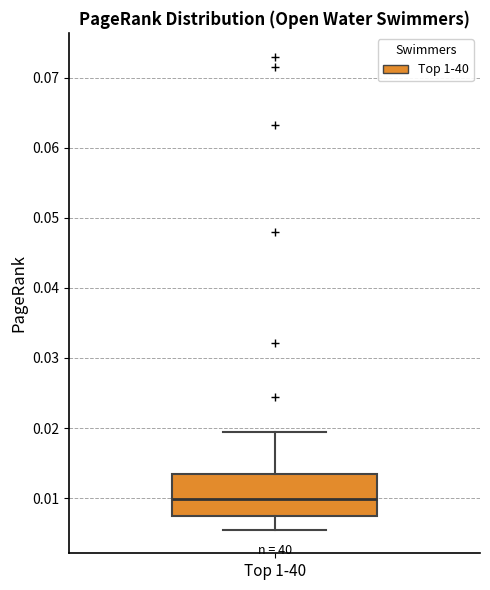

Transcribe this box plot: give where the median line is, the range the box spans, and where the two whiskers end, as read against the y-axis. The values are not printed on the chart, so give them approximately, as read against the axis.

median 0.010, box 0.007 to 0.013, whiskers 0.006 to 0.019